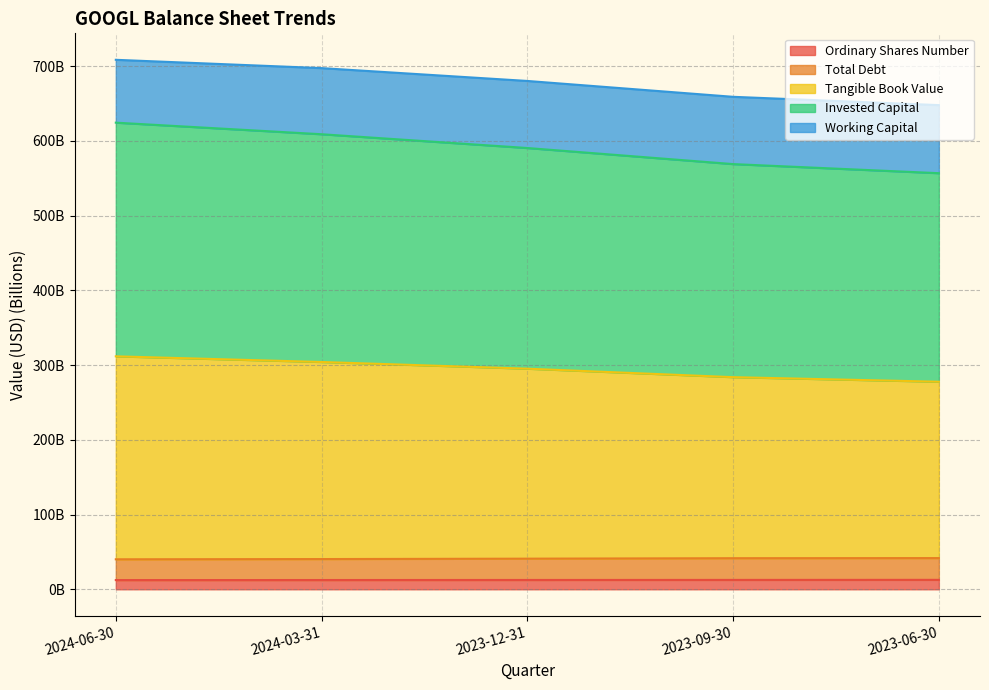

True or false: Tangible Book Value and Ordinary Shares Number cross at least once.

False